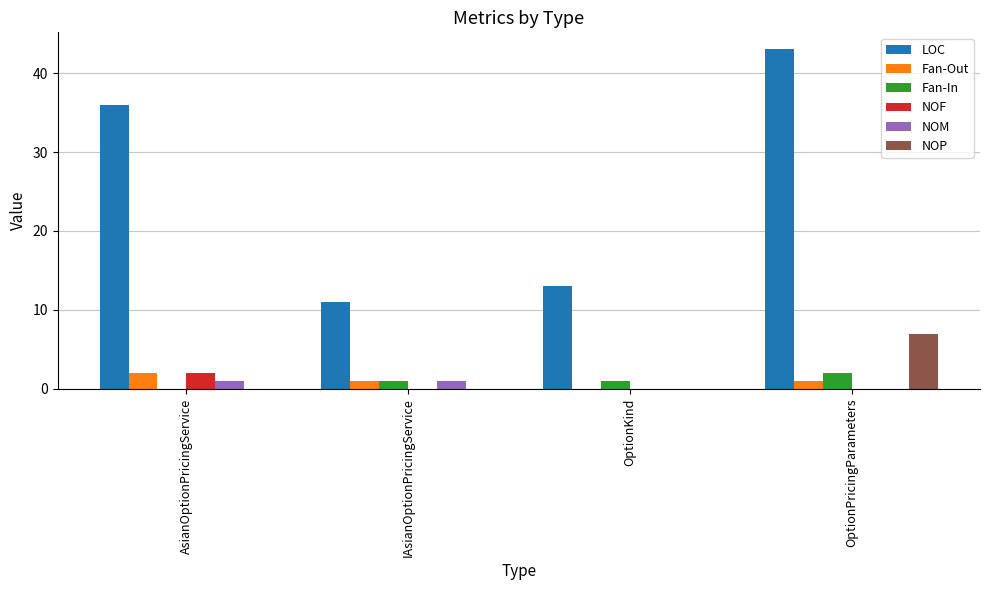

What is the sum of all Fan-Out values?

4